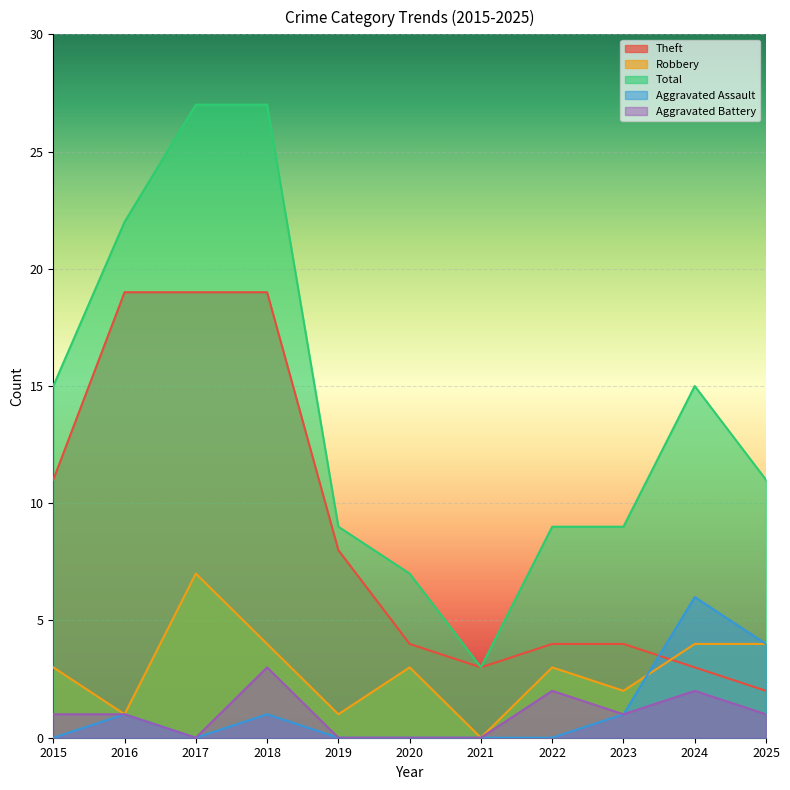

True or false: Aggravated Battery has a value of 0 at 2019.

True